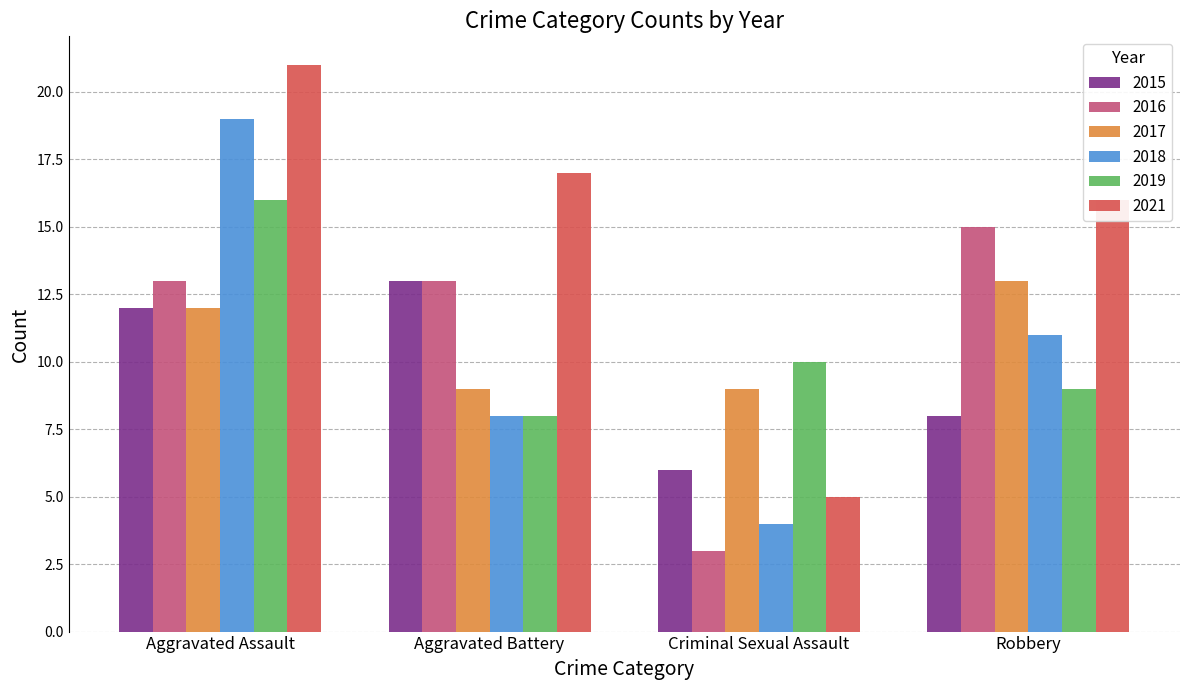

How many values in the 2015 series are below 12?

2